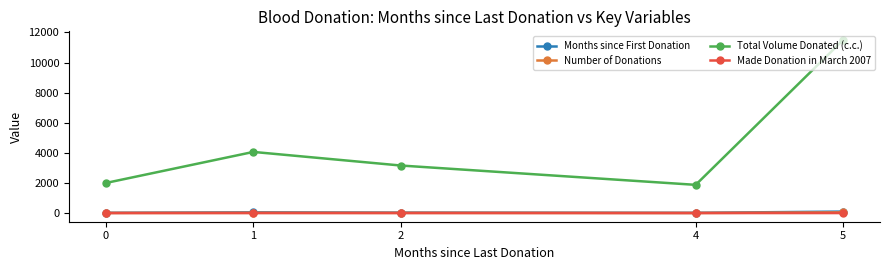

True or false: Made Donation in March 2007 and Number of Donations intersect in this chart.

False